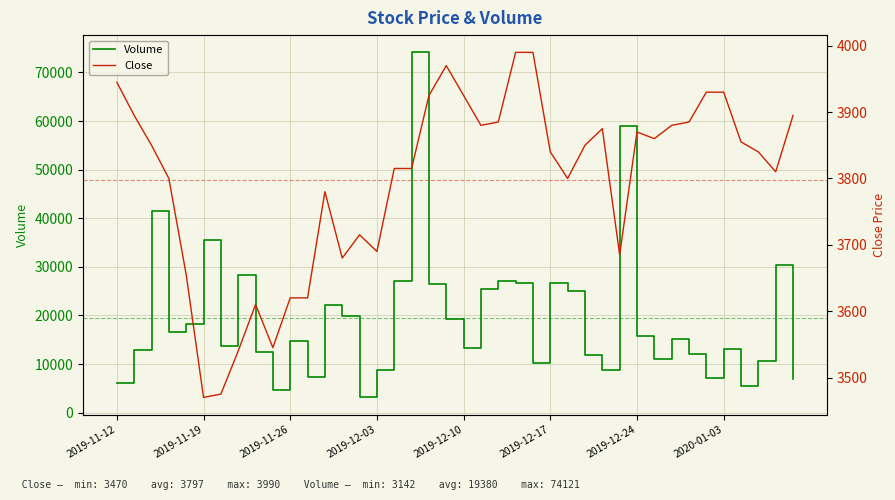

At which label does Close first exceed 3850?

2019-11-12